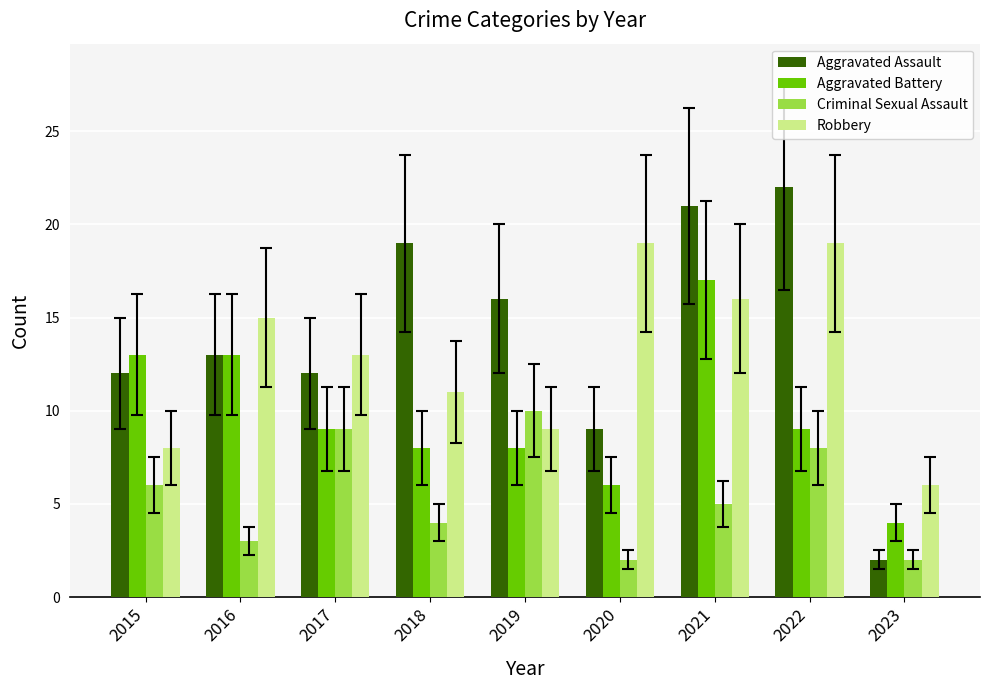

How many groups of bars are there?

9